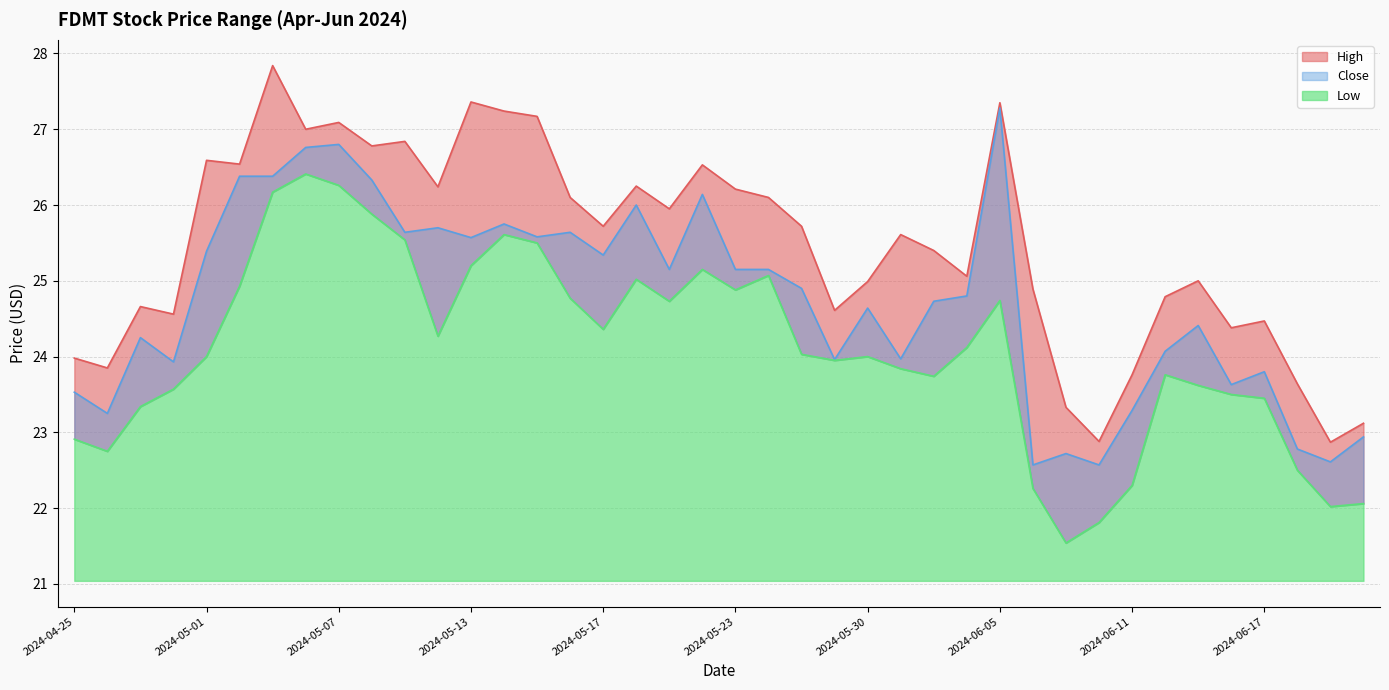

Where is High nearest to the value 25?

2024-06-13